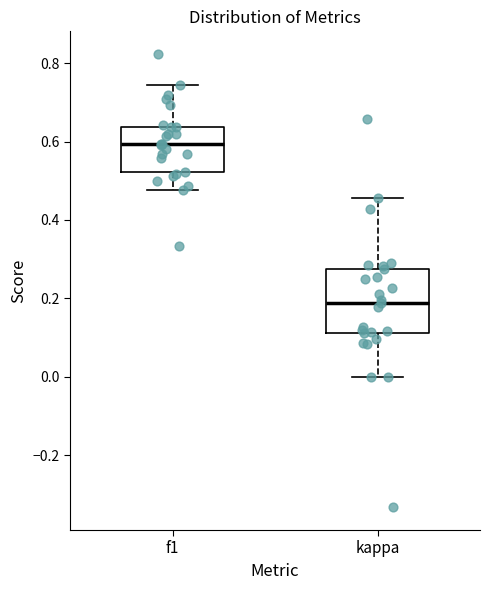

Where does the lower whisker of the box for f1 end on the y-axis? The values are not printed on the chart, so give them approximately, as read against the axis.

0.48